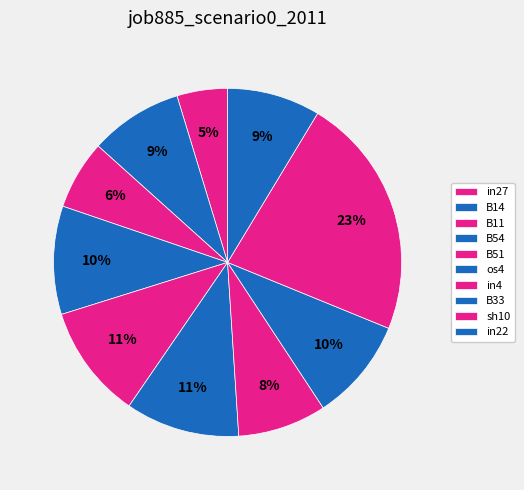

Is there any slice that represents more than half of the pie?

No